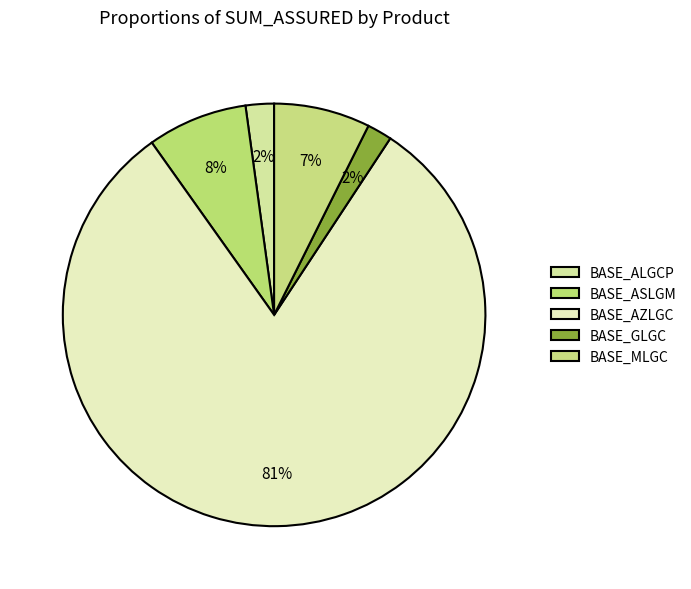

Count the number of slices in the pie.

5